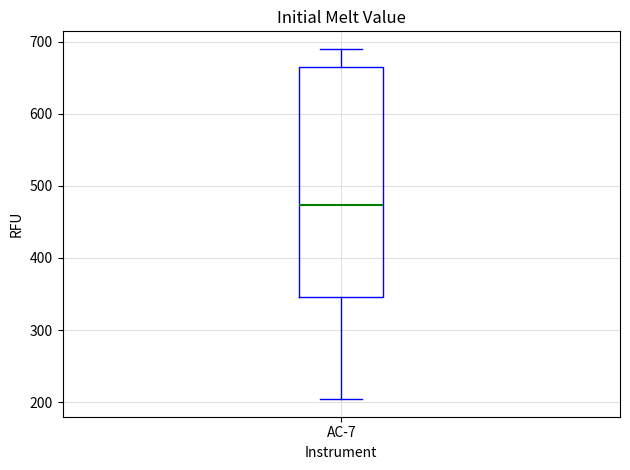

Read this box plot against the y-axis: the position of the median line, the range covered by the box, and the ends of both whiskers. The values are not printed on the chart, so give them approximately, as read against the axis.

median 470, box 350 to 670, whiskers 200 to 690